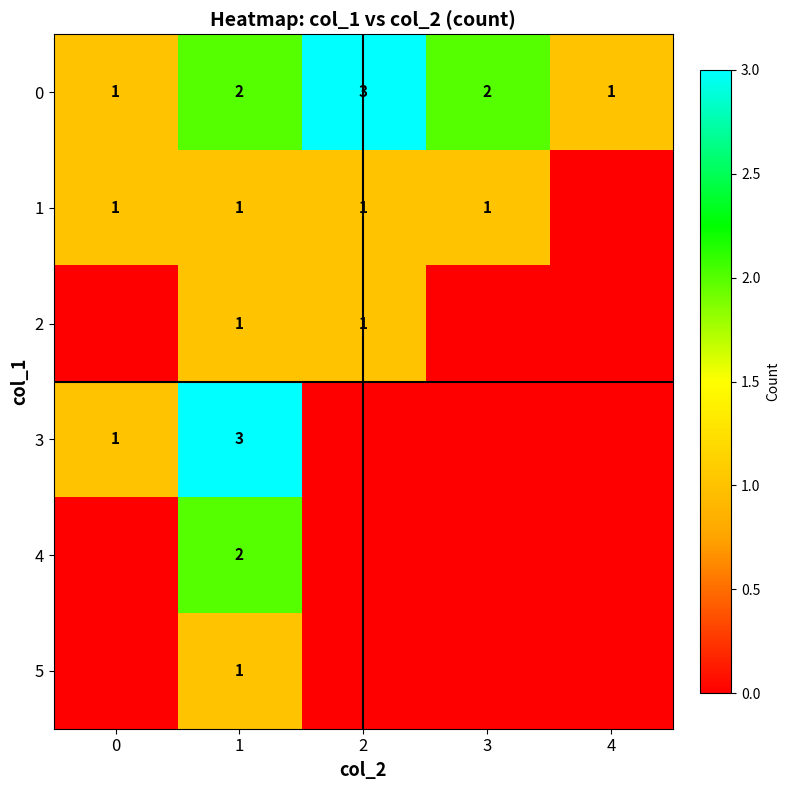

The value of 0 at 4 is 1. True or false?

True